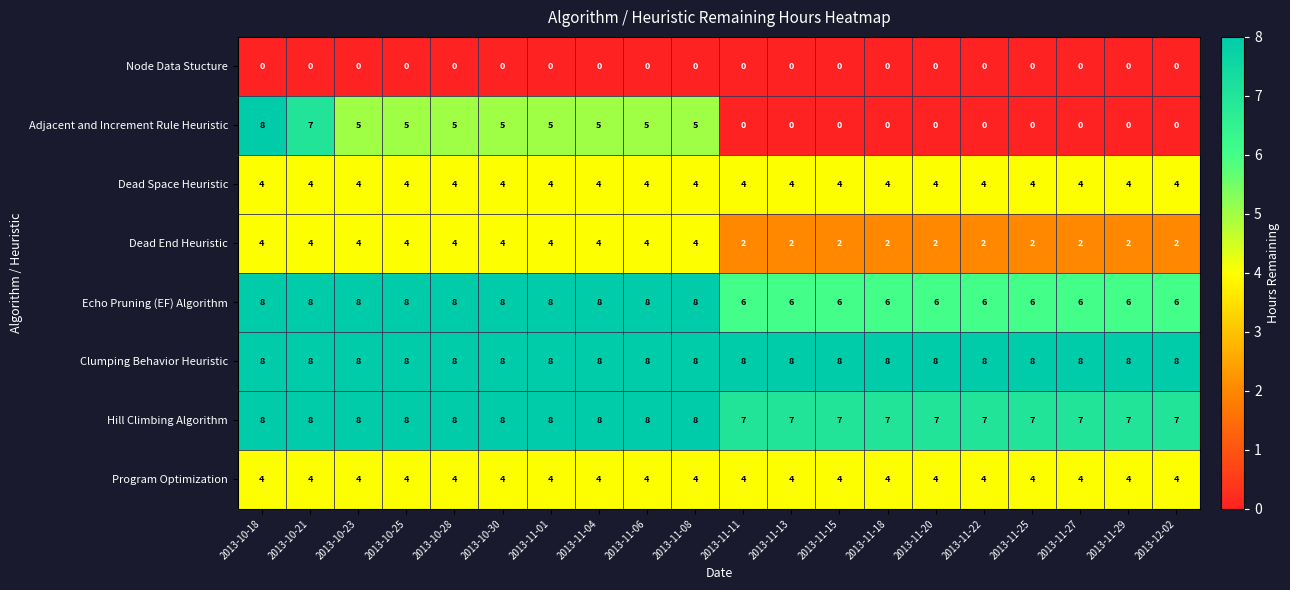

What is the spread (max minus min) of values at 2013-11-06?

8